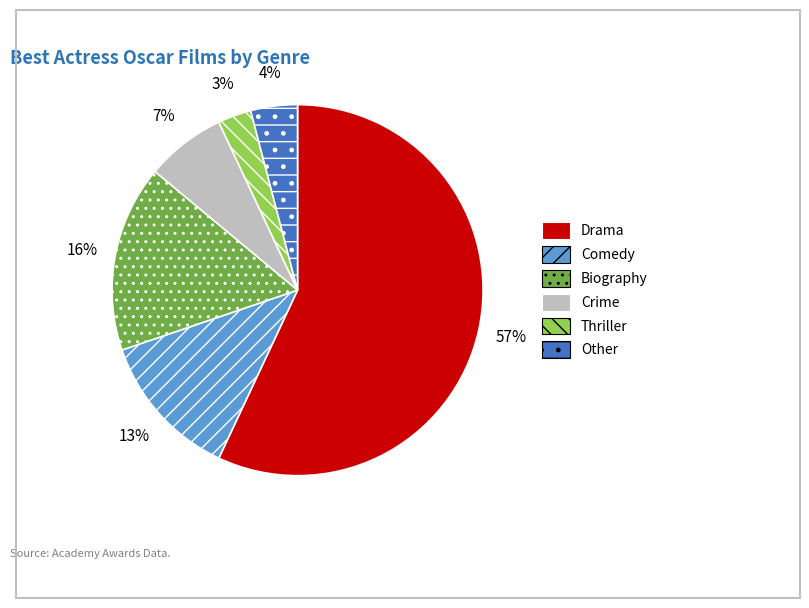

The Thriller slice represents 14% of the pie. True or false?

False